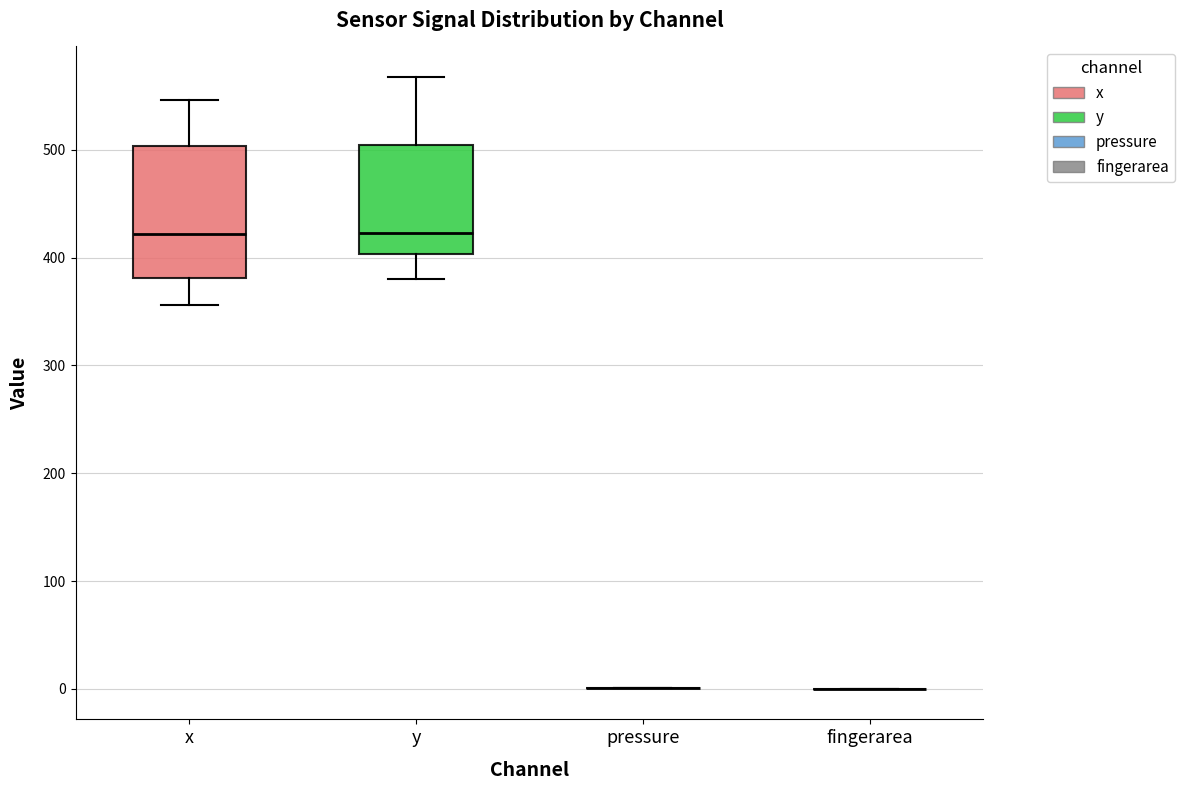

Comparing the boxes themselves (not the whiskers), which one is the tallest?

x